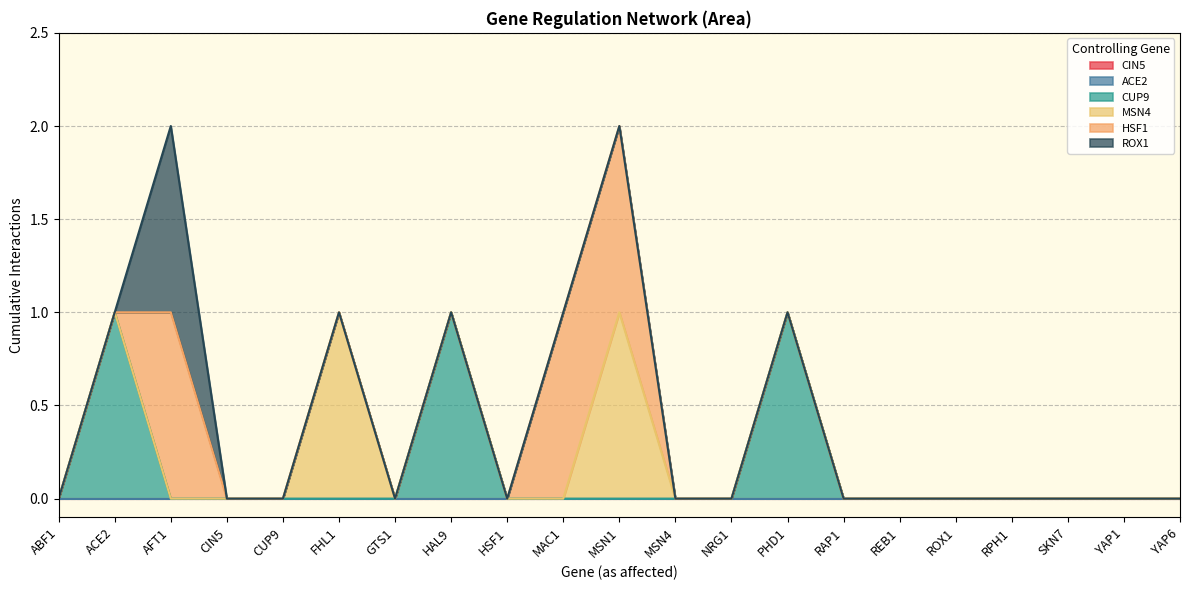

How many values in ROX1 are above zero?

1